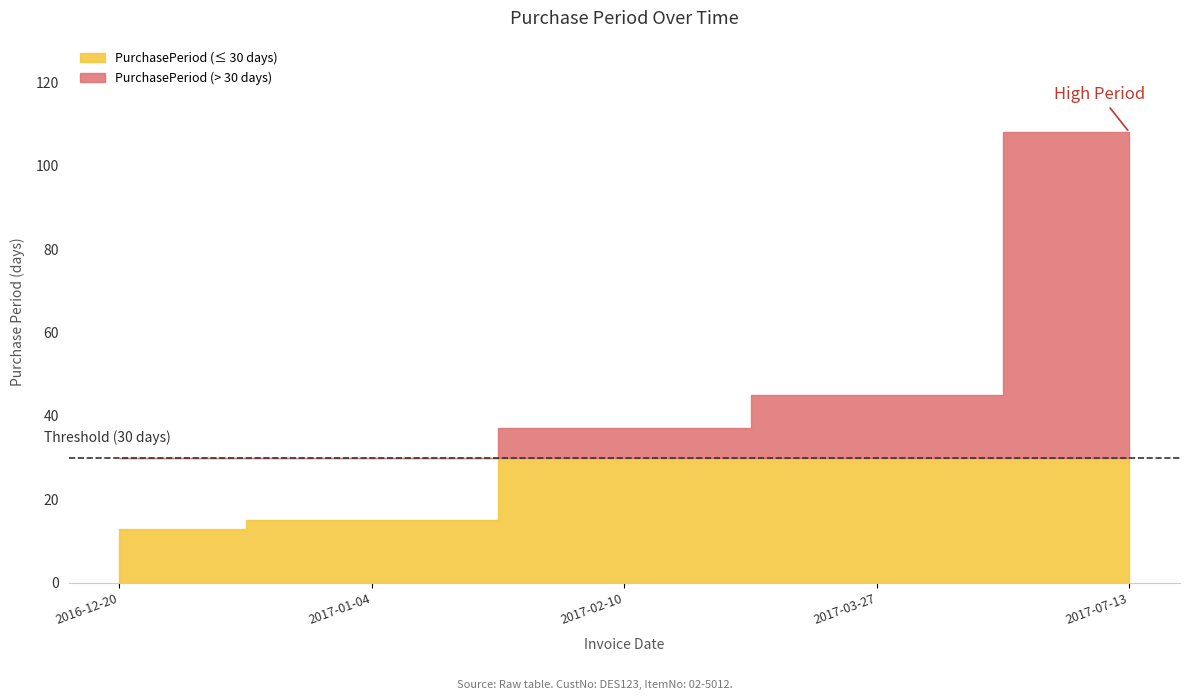

The chart shows a value of 70 at 2017-03-27. True or false?

False